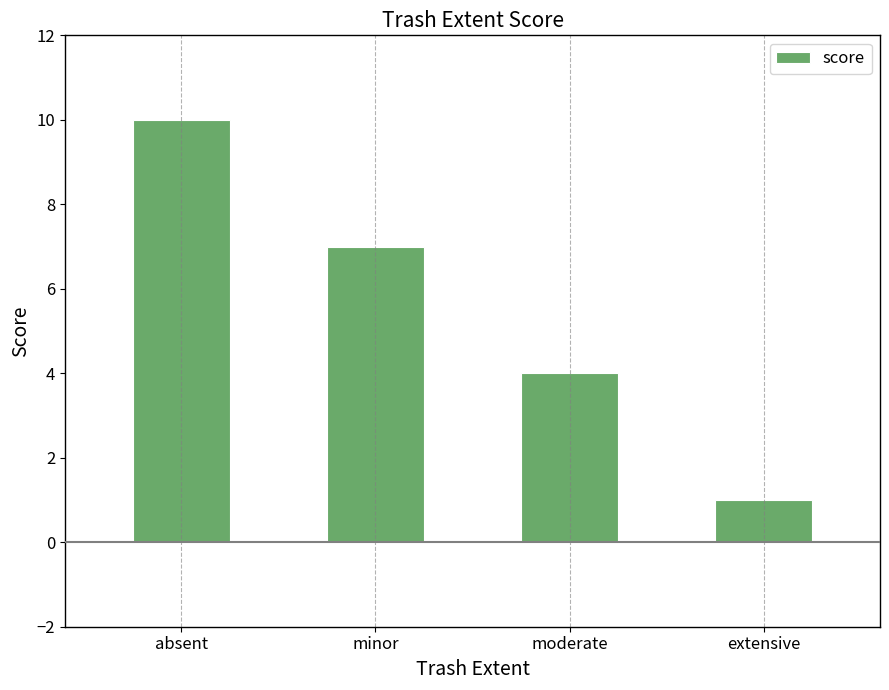

What is the change in value from absent to moderate?

-6